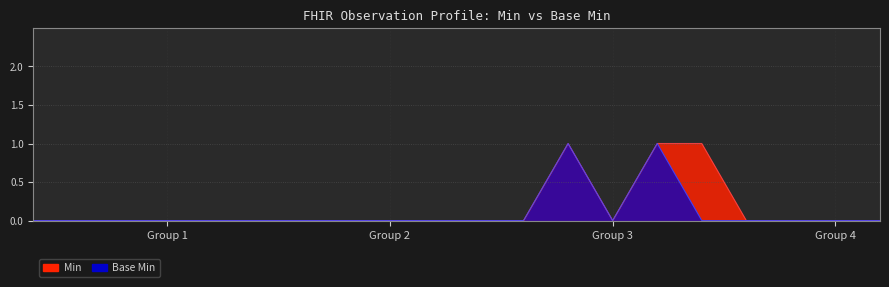

Rank the series at Observation.contained from highest to lowest value.

Min, Base Min